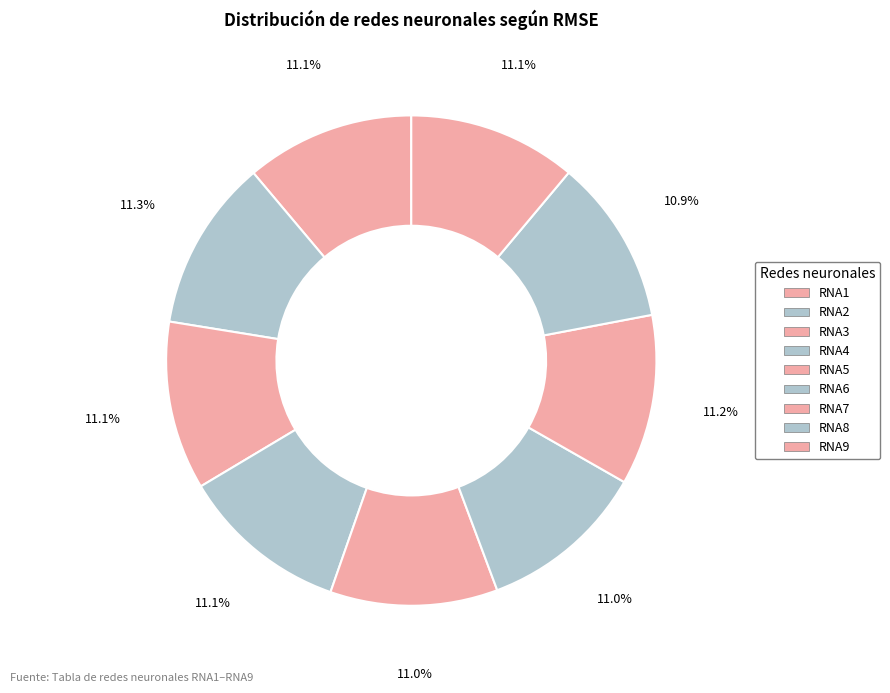

Which has a higher value, RNA4 or RNA9?

RNA9